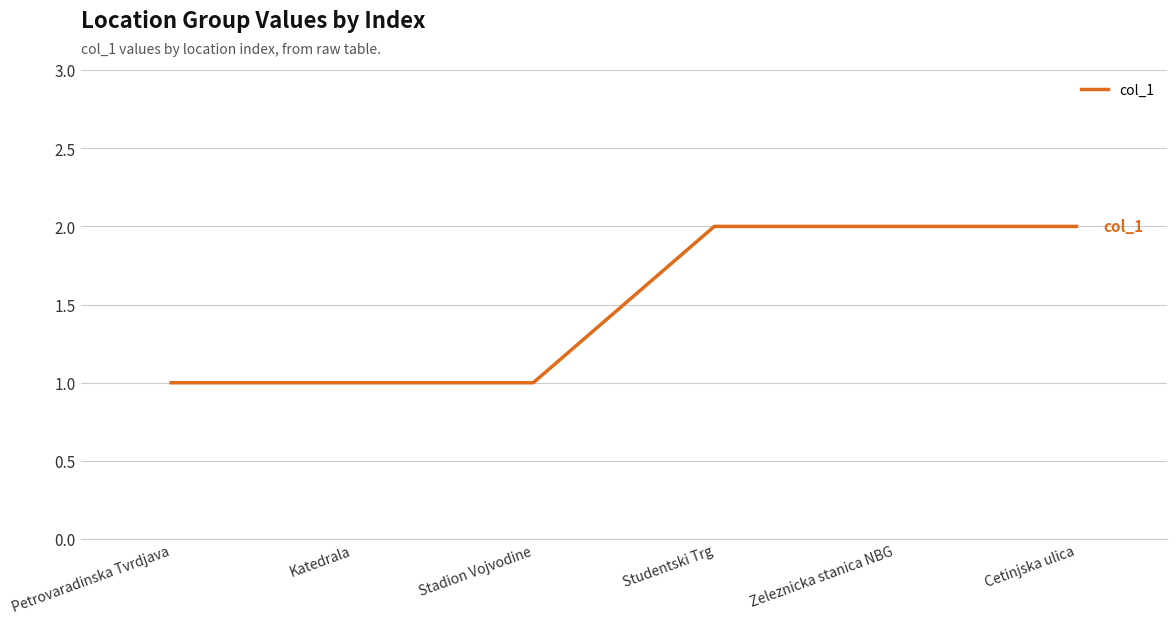

The chart shows a value of 3 at Cetinjska ulica. True or false?

False